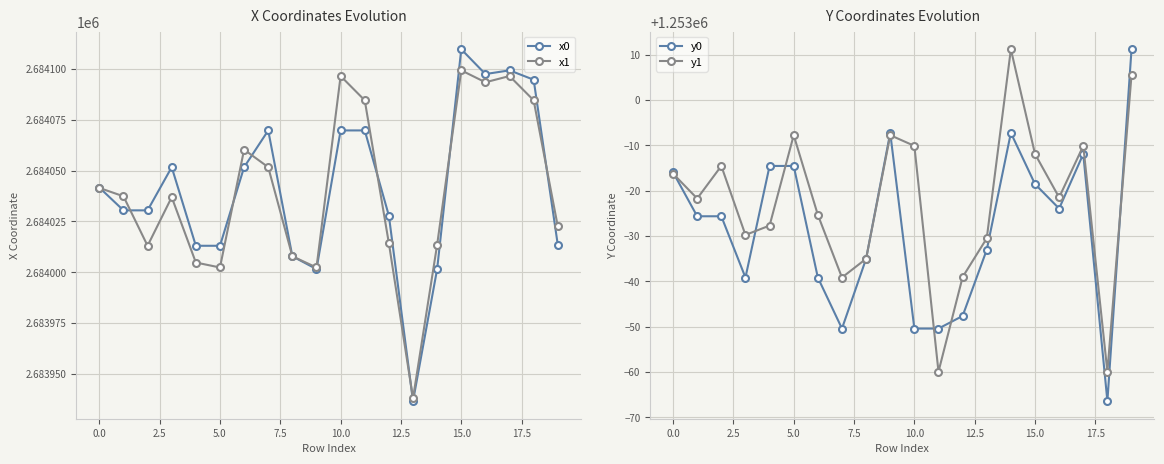

Where does the x1 series first go above 2684037?

0.0